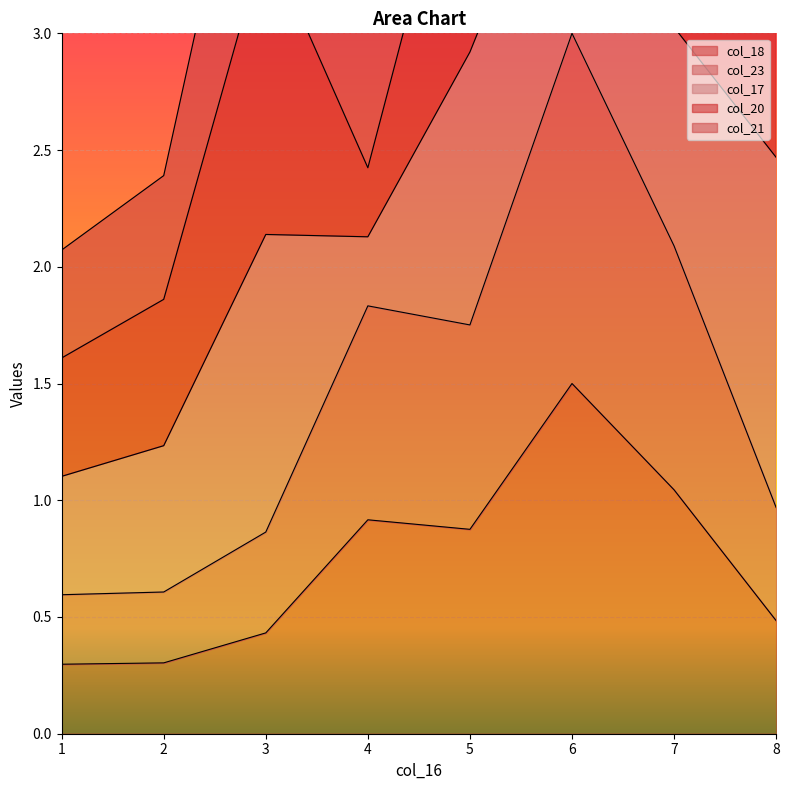

Where is the first local minimum for col_23?

5